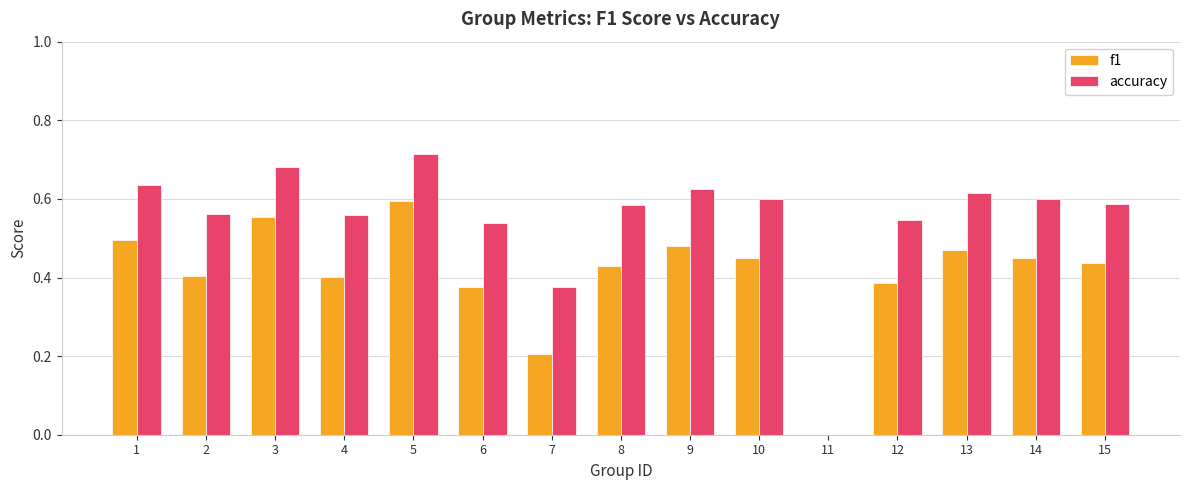

True or false: accuracy has a value of 0.5 at 12.

True